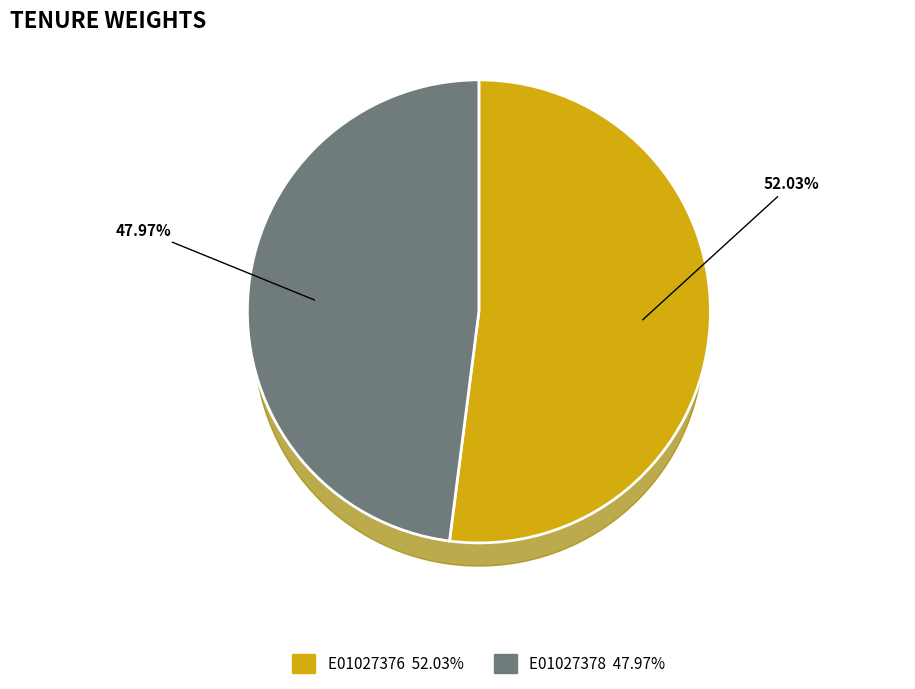

How many segments does this pie chart have?

2